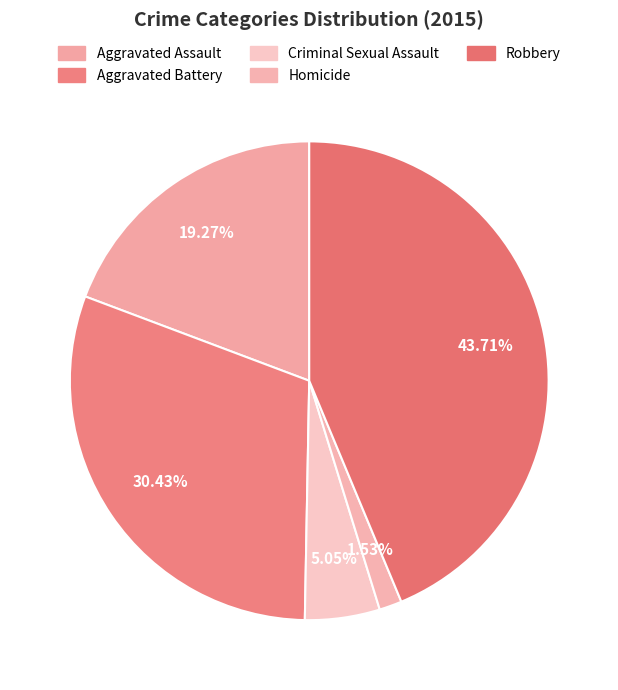

Count the number of slices in the pie.

5